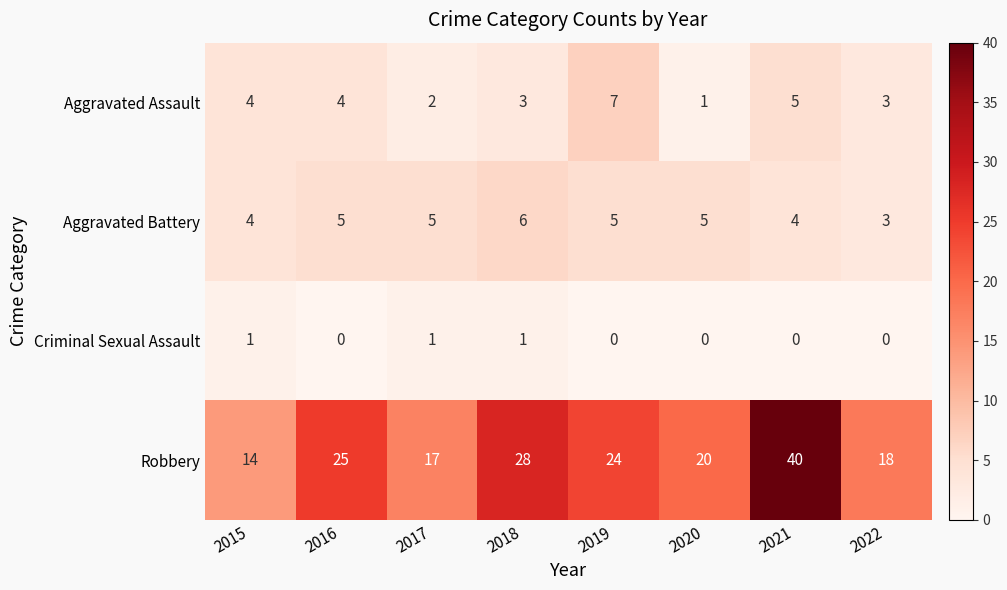

Is the value of Aggravated Battery at 2016 greater than the value of Robbery at 2022?

No